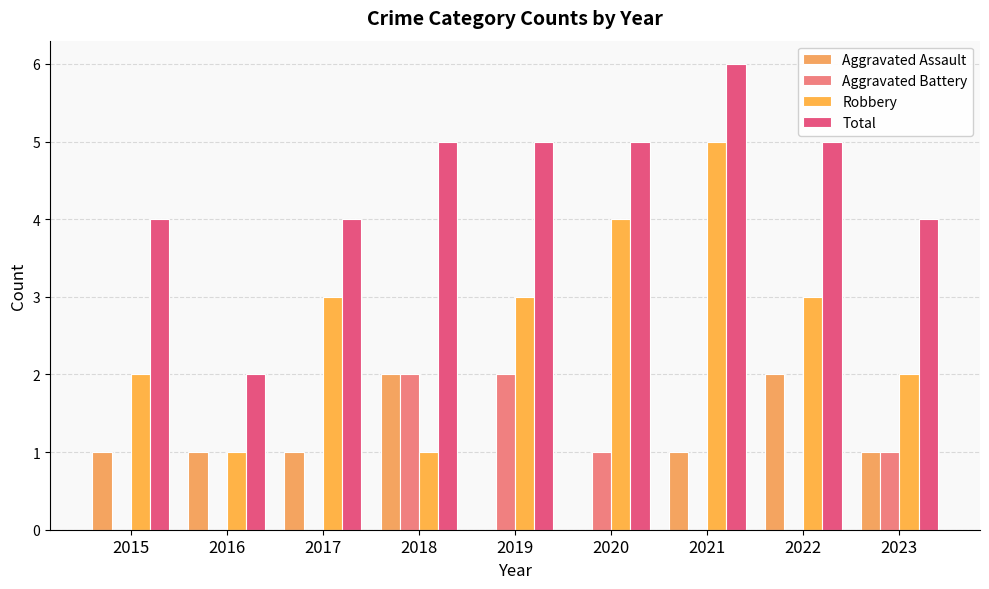

Is it true that Aggravated Assault equals 0 at 2017?

False